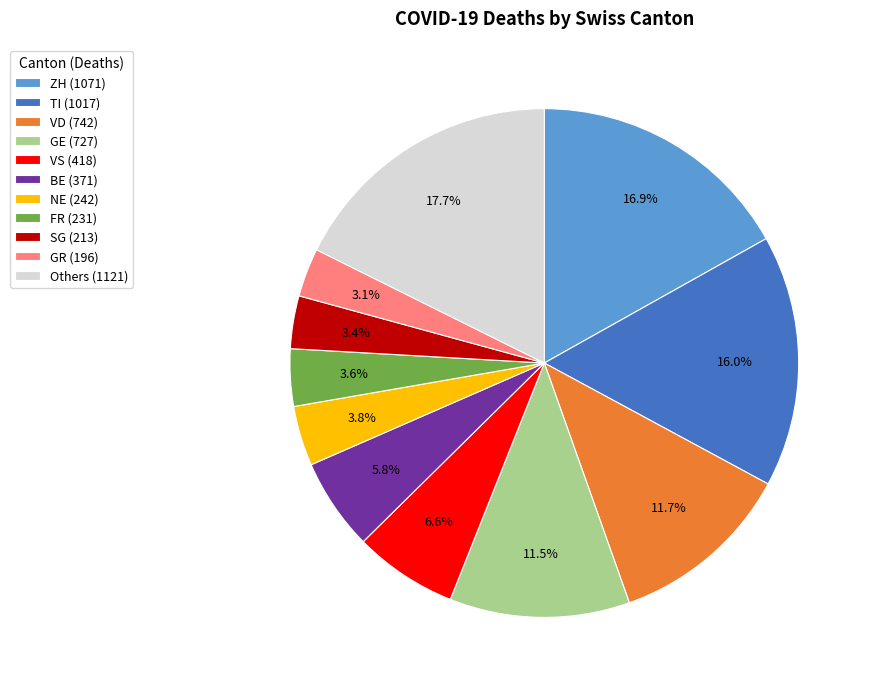

Combined, what portion of the pie is ZH (1071) and FR (231)?

20.5%